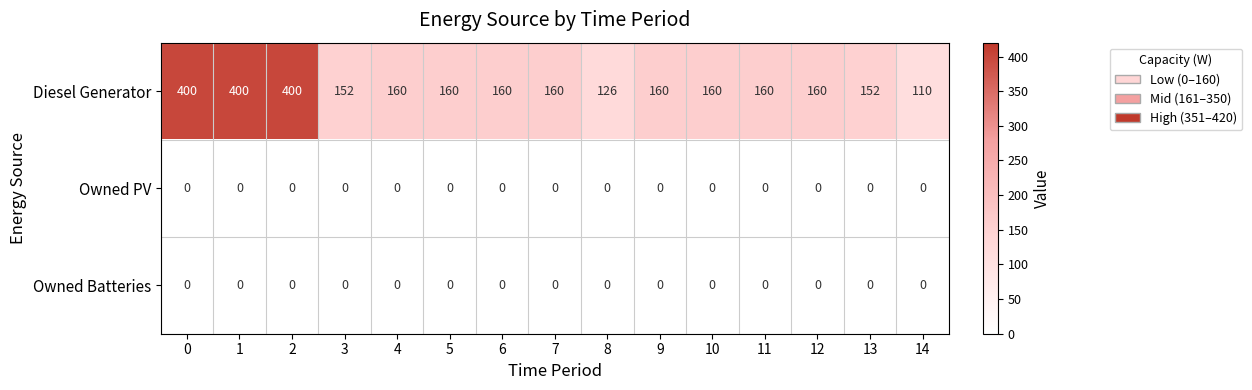

The value of Diesel Generator at 10 is 160. True or false?

True